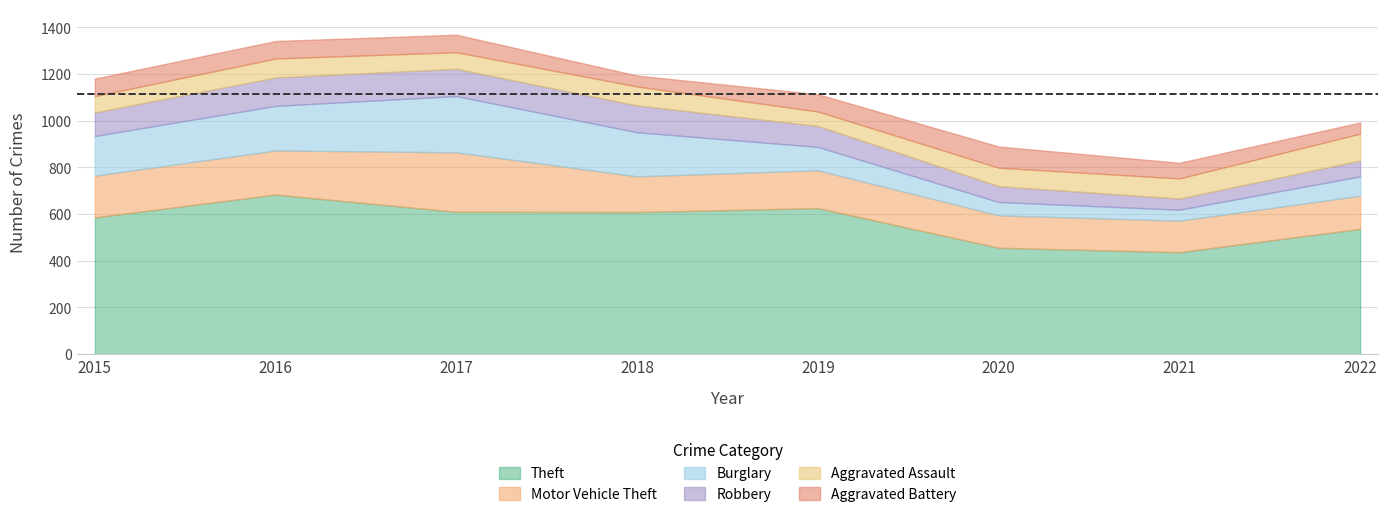

Which has a higher value, 2021 or 2018?

2018